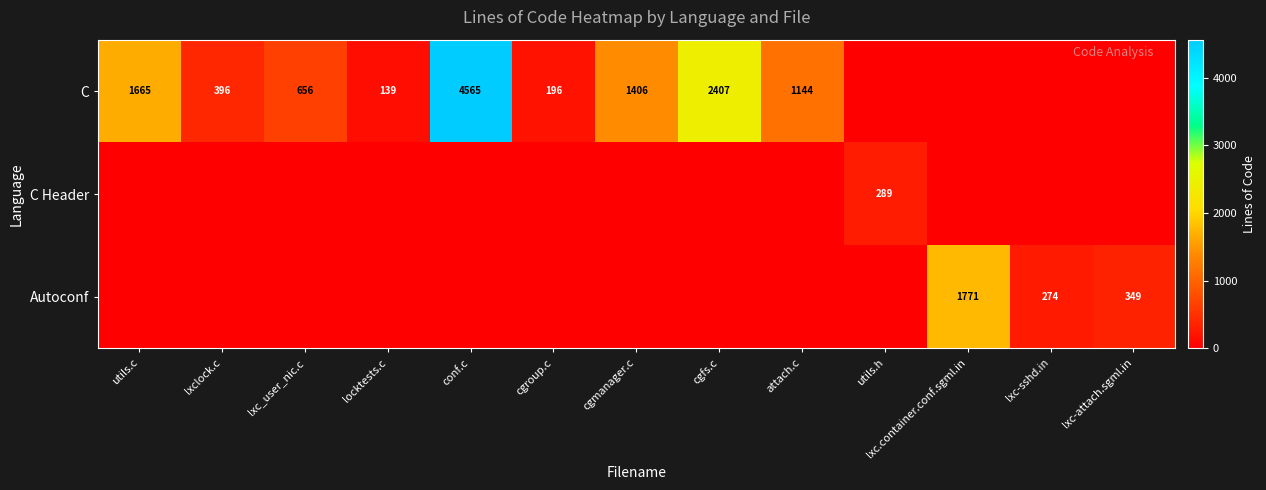

At how many categories does at least one series exceed 2827?

1